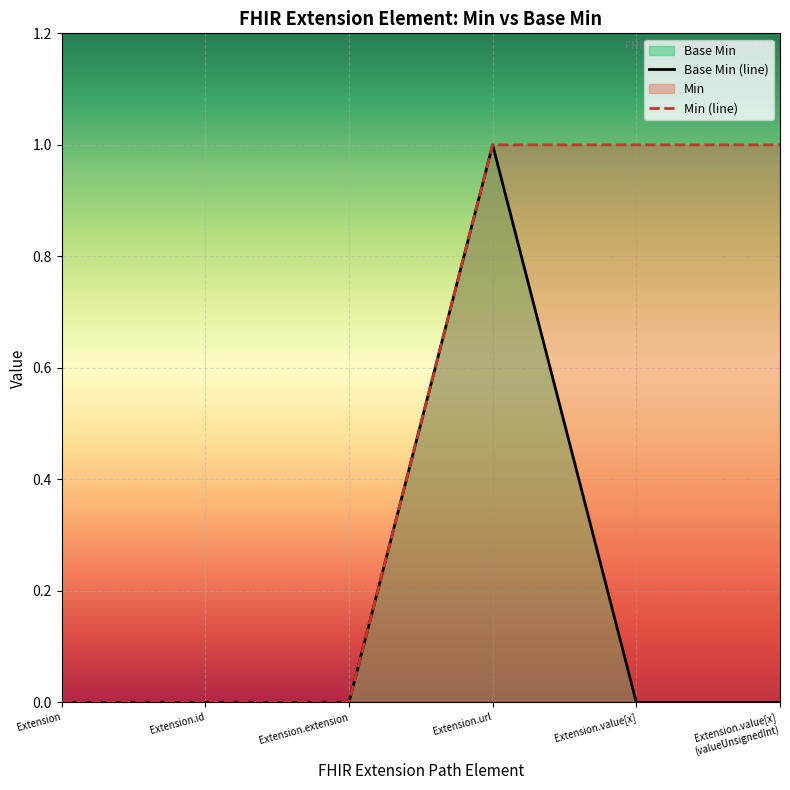

Which category has the highest value in the Base Min series?

Extension.url